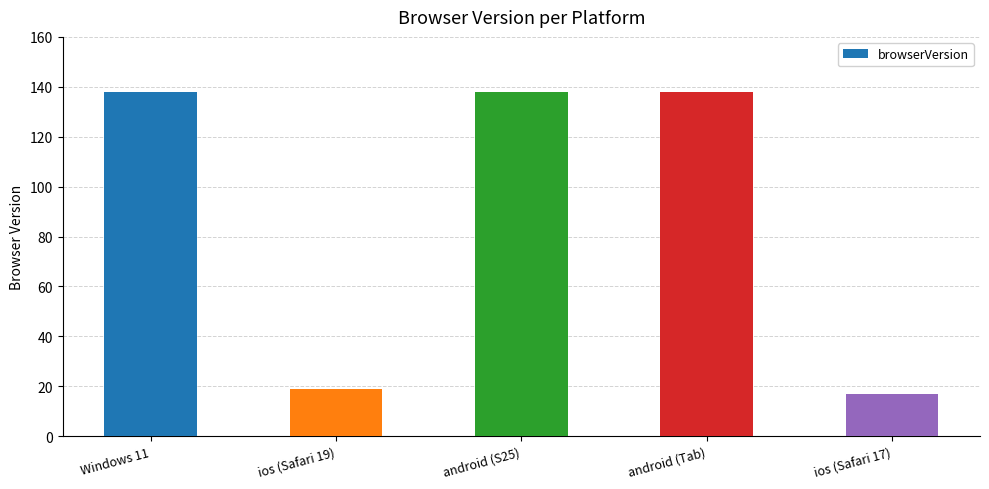

Is it true that the value at ios (Safari 19) is 32?

False